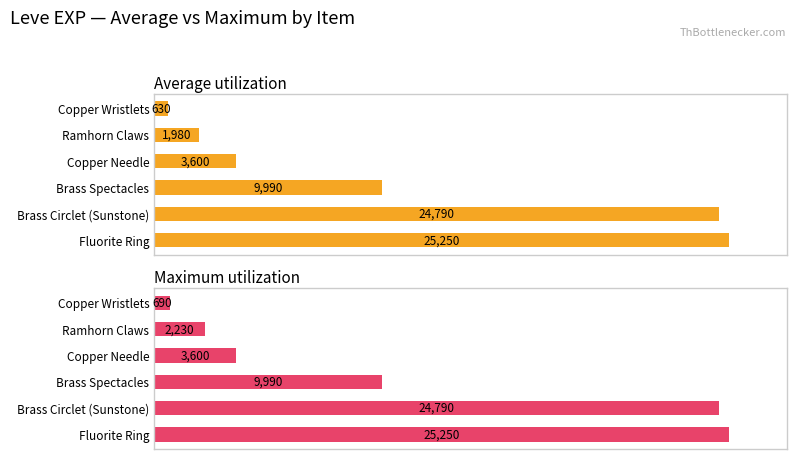

What is the difference between the maximum and second lowest values in the Maximum utilization series?

23020